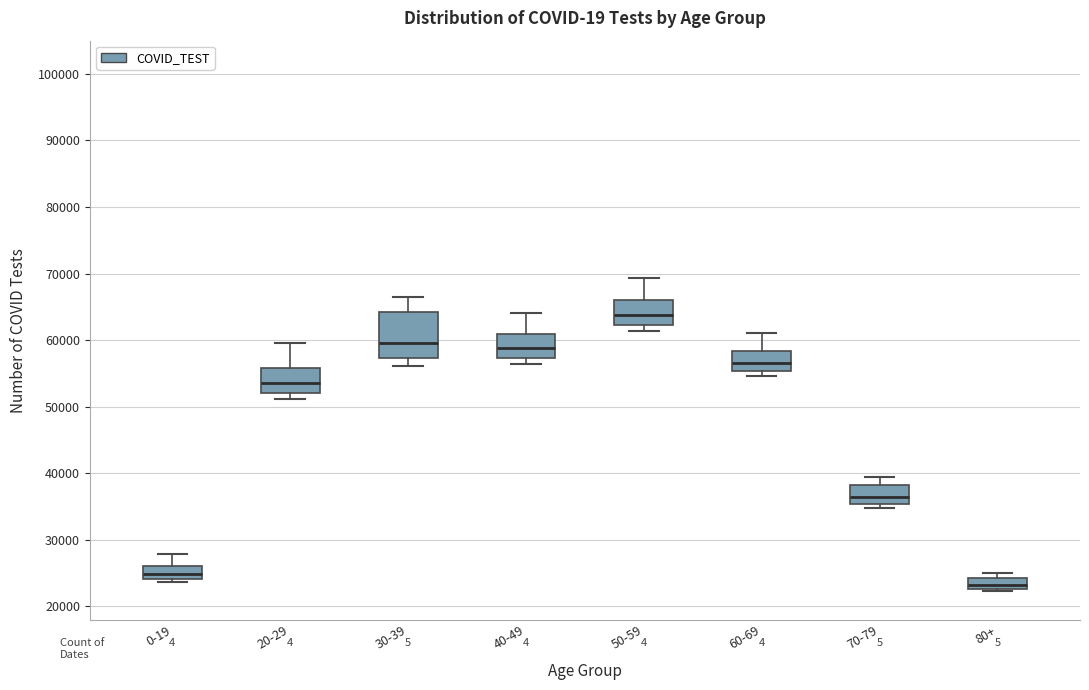

Where is the upper edge of the box for 0-19 on the y-axis? The values are not printed on the chart, so give them approximately, as read against the axis.

26000